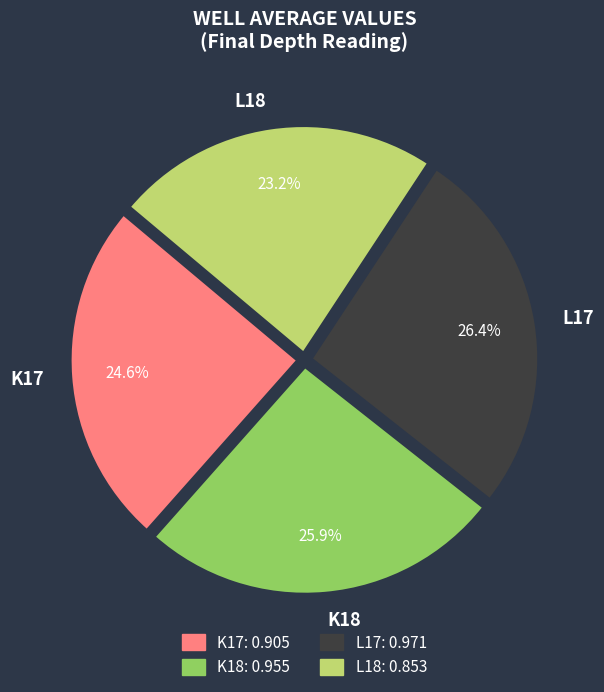

To the nearest percent, what is the average slice percentage?

25%